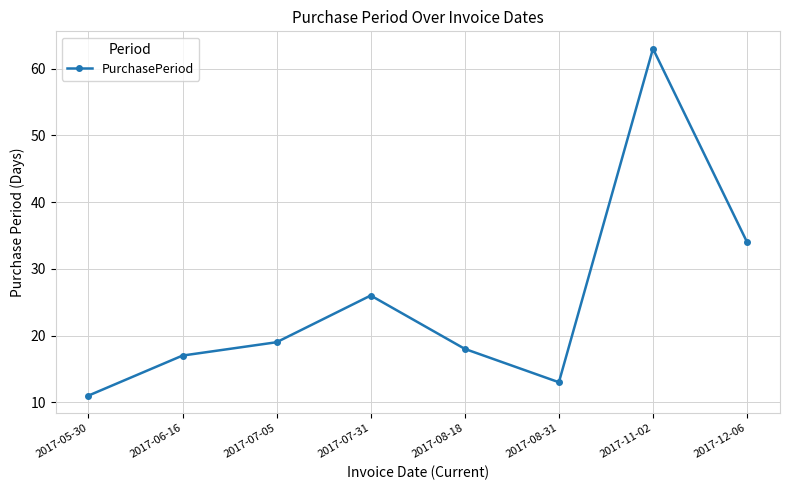

Where is the first local maximum?

2017-07-31